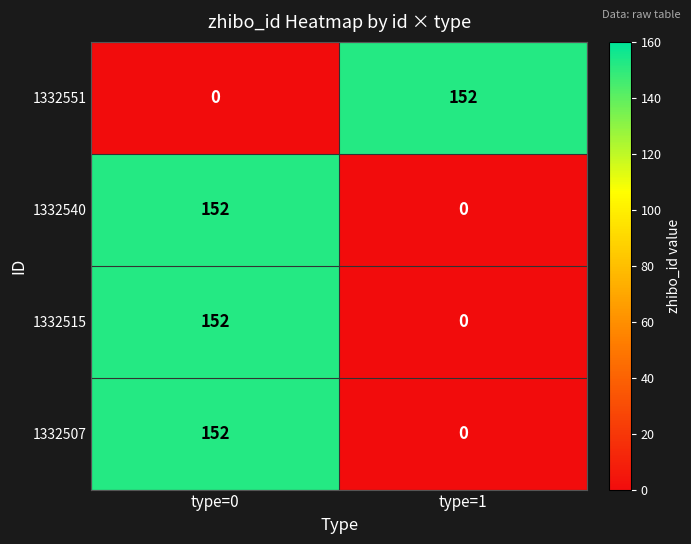

Rank the categories by 1332551 value from highest to lowest.

type=1, type=0